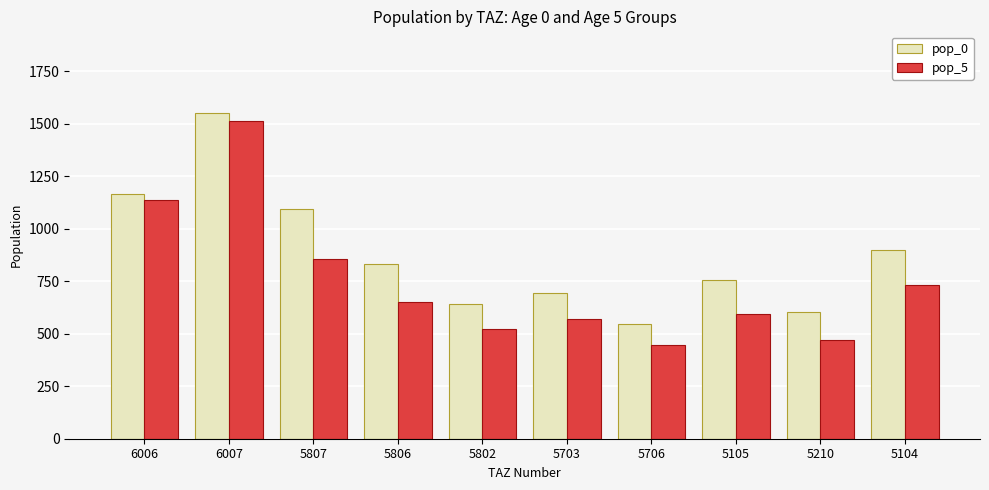

What is the sum of the pop_0 values at 5802 and 5105?

1397.5